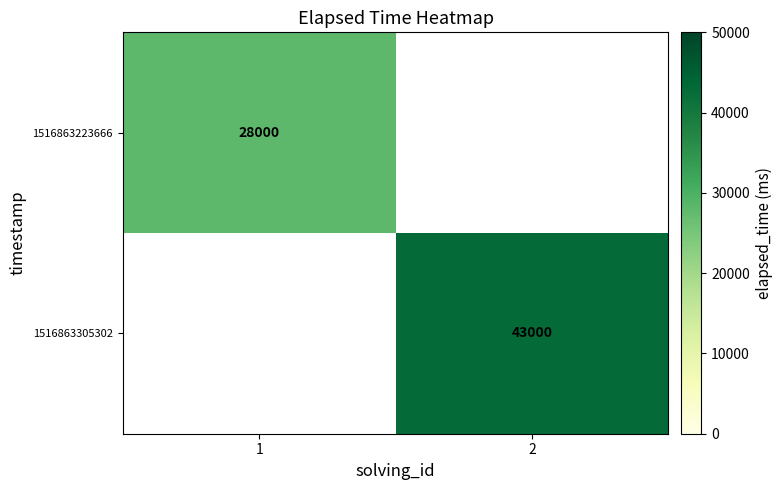

The 1516863305302 series shows 43000 at 2. True or false?

True